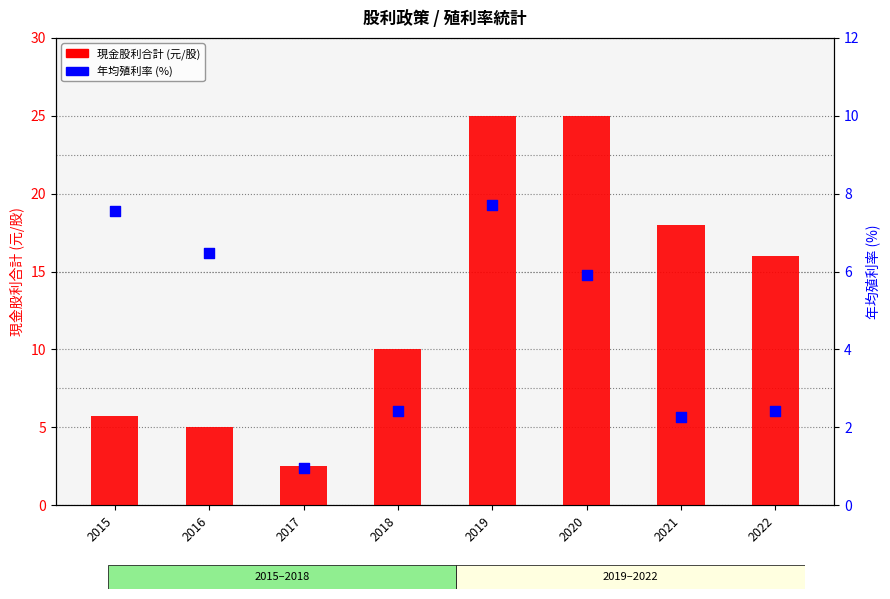

At how many categories does at least one series exceed 9?

5